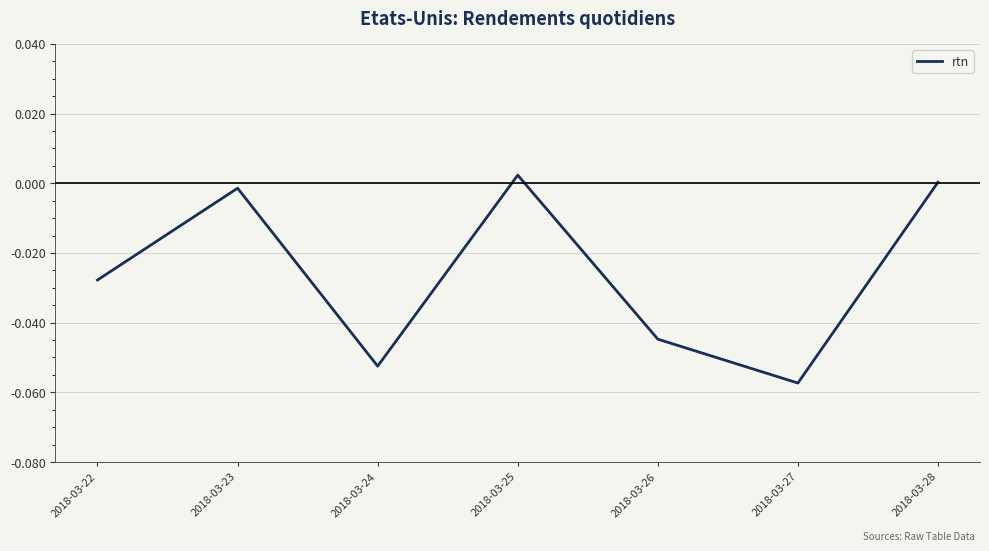

Between 2018-03-22 and 2018-03-26, which is larger?

2018-03-22